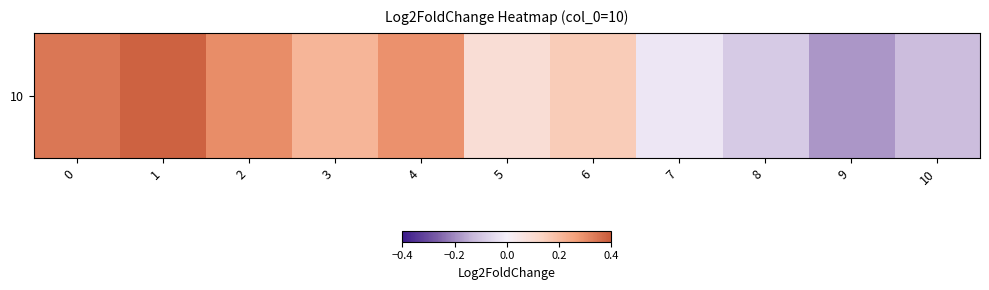

Between 5 and 8, which is larger?

5